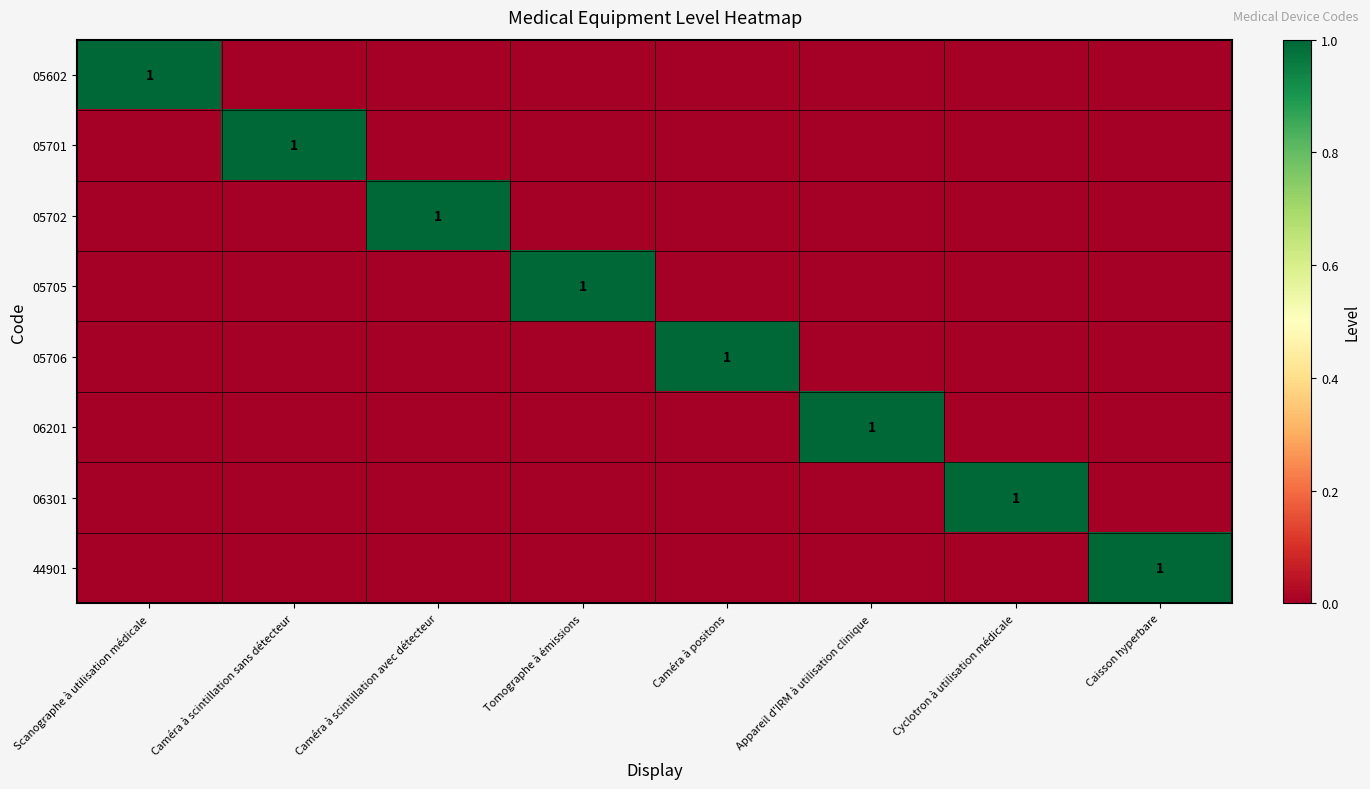

At how many categories does at least one series exceed 0?

8